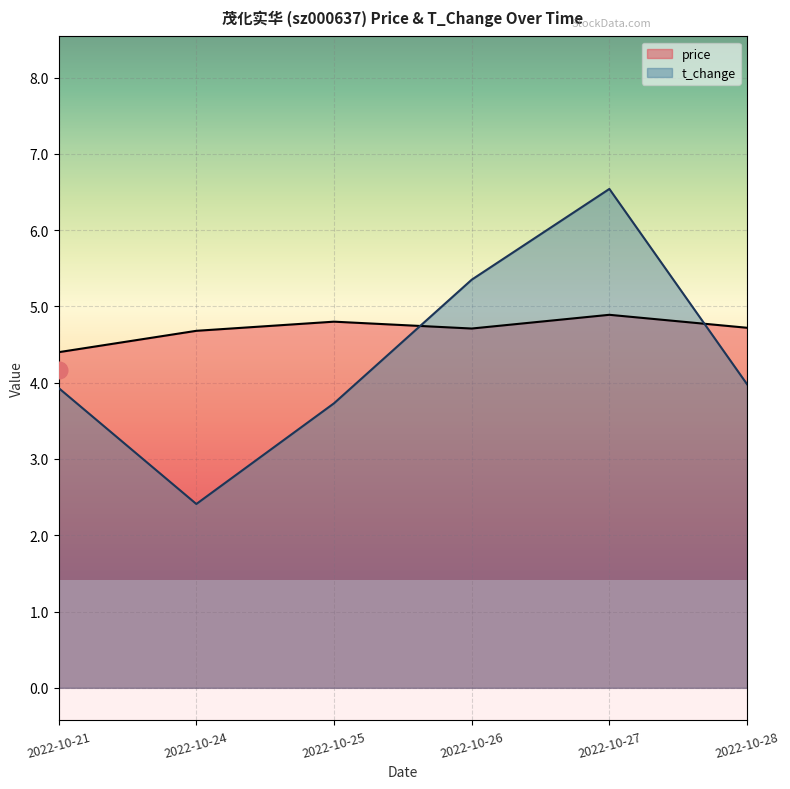

Reading left to right, list all the values displayed in this chart.

price: 4.4	4.7	4.8	4.7	4.9	4.7
t_change: 3.9	2.4	3.7	5.3	6.5	4.0